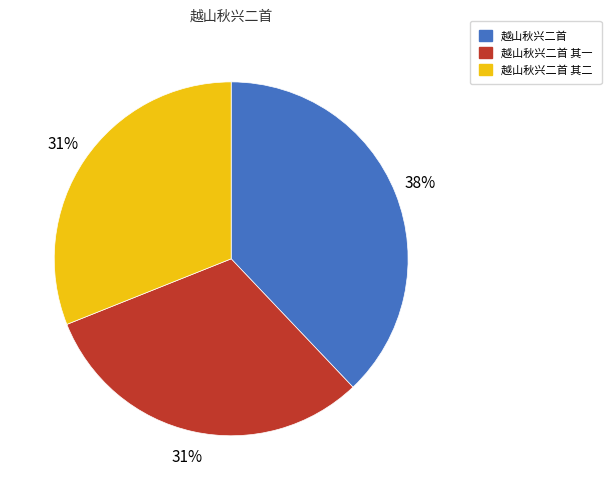

Count the number of slices in the pie.

3